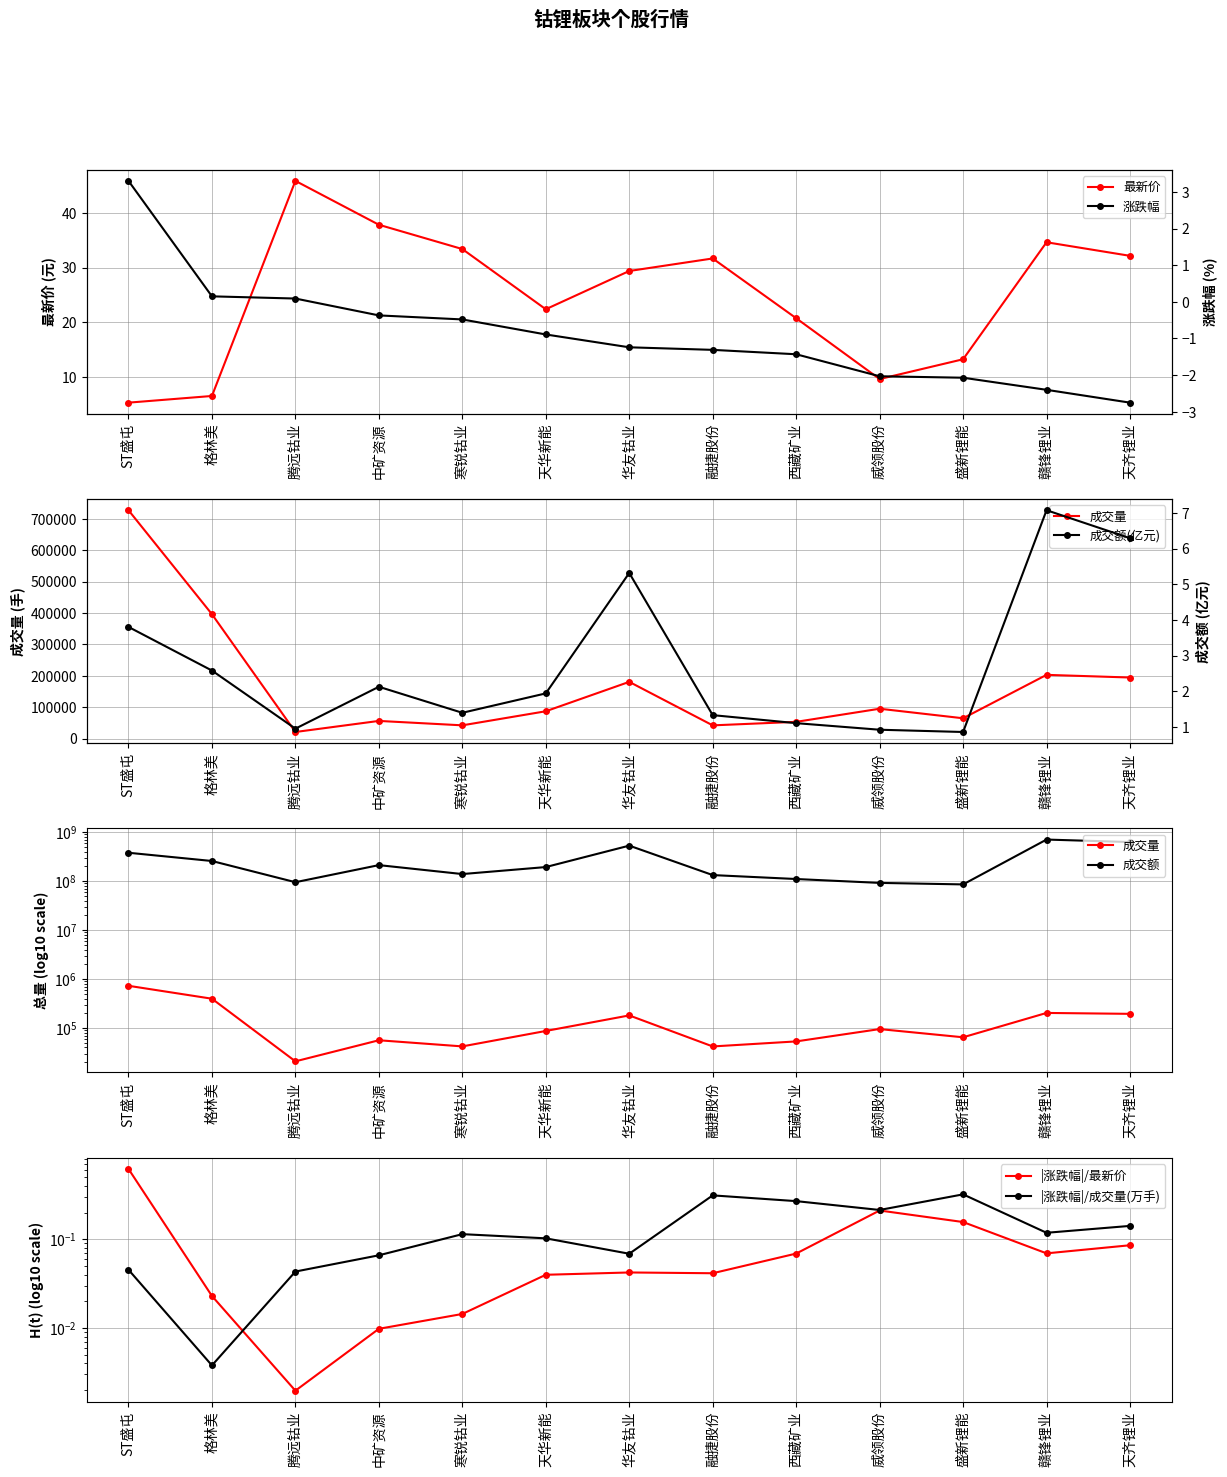

Reading left to right, list all the values displayed in this chart.

最新价: ST盛屯=5.3	格林美=6.5	腾远钴业=45.9	中矿资源=37.8	寒锐钴业=33.4	天华新能=22.4	华友钴业=29.4	融捷股份=31.7	西藏矿业=20.8	威领股份=9.6	盛新锂能=13.2	赣锋锂业=34.6	天齐锂业=32.1
涨跌幅: ST盛屯=3.3	格林美=0.1	腾远钴业=0.1	中矿资源=-0.4	寒锐钴业=-0.5	天华新能=-0.9	华友钴业=-1.2	融捷股份=-1.3	西藏矿业=-1.4	威领股份=-2.0	盛新锂能=-2.1	赣锋锂业=-2.4	天齐锂业=-2.8
成交量: ST盛屯=728165.0	格林美=396513.0	腾远钴业=20828.0	中矿资源=56148.0	寒锐钴业=42073.0	天华新能=86951.0	华友钴业=180723.0	融捷股份=41978.0	西藏矿业=53197.0	威领股份=95013.0	盛新锂能=64600.0	赣锋锂业=203076.0	天齐锂业=194567.0
成交额: ST盛屯=380665168.0	格林美=258268013.8	腾远钴业=95202597.2	中矿资源=212751021.2	寒锐钴业=139732949.2	天华新能=194158736.3	华友钴业=532098803.0	融捷股份=133163822.0	西藏矿业=110649312.0	威领股份=92190678.0	盛新锂能=85845321.1	赣锋锂业=708173860.9	天齐锂业=629610708.4